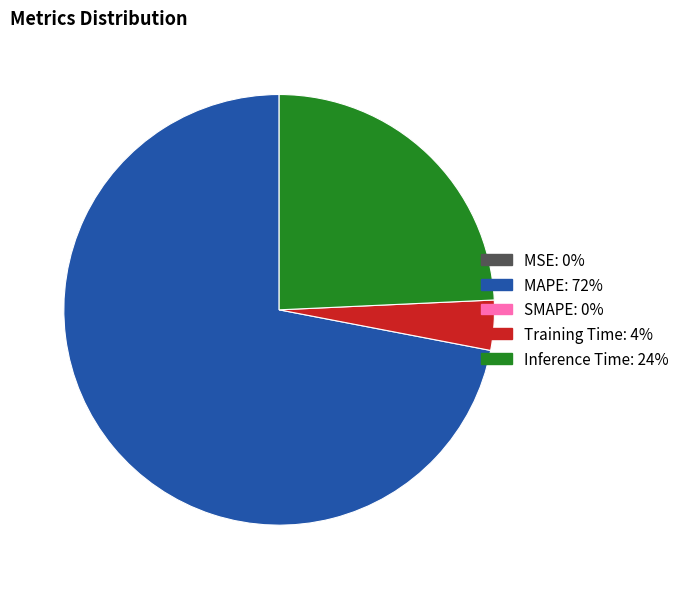

Does any single category account for the majority?

Yes